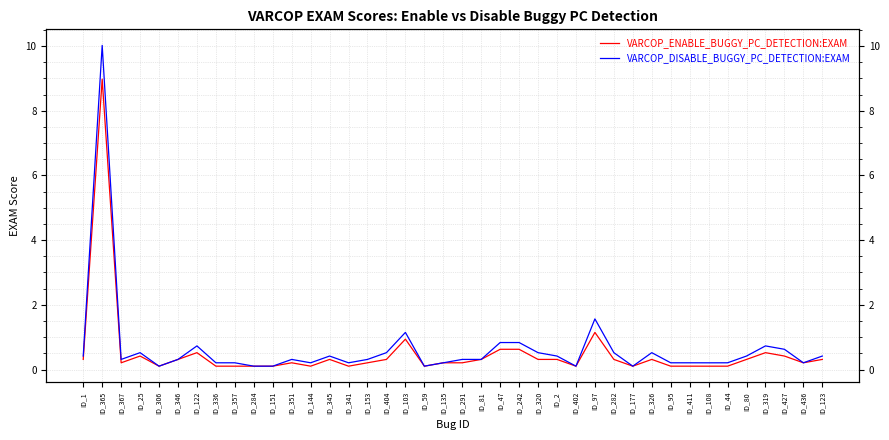

At which category does the chart reach its peak across all series?

ID_365